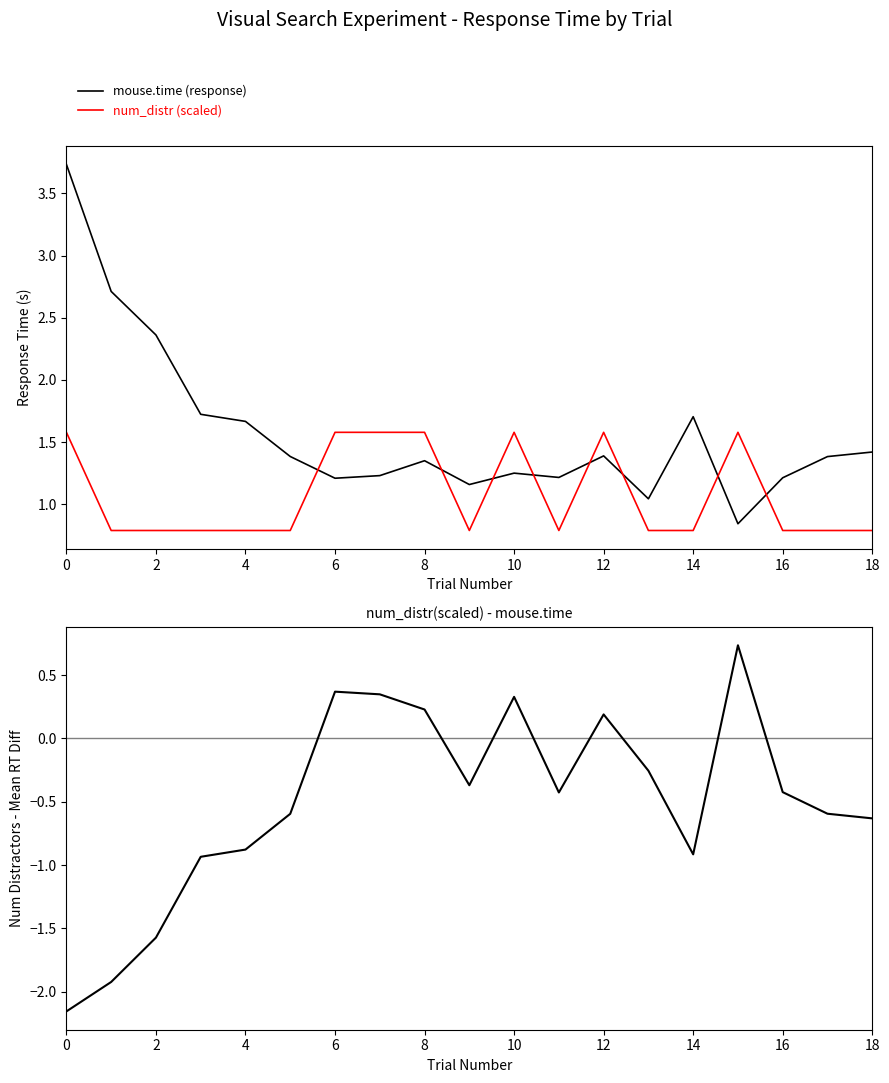

How many data points in num_distr_scaled - mouse.time are less than 0?

13